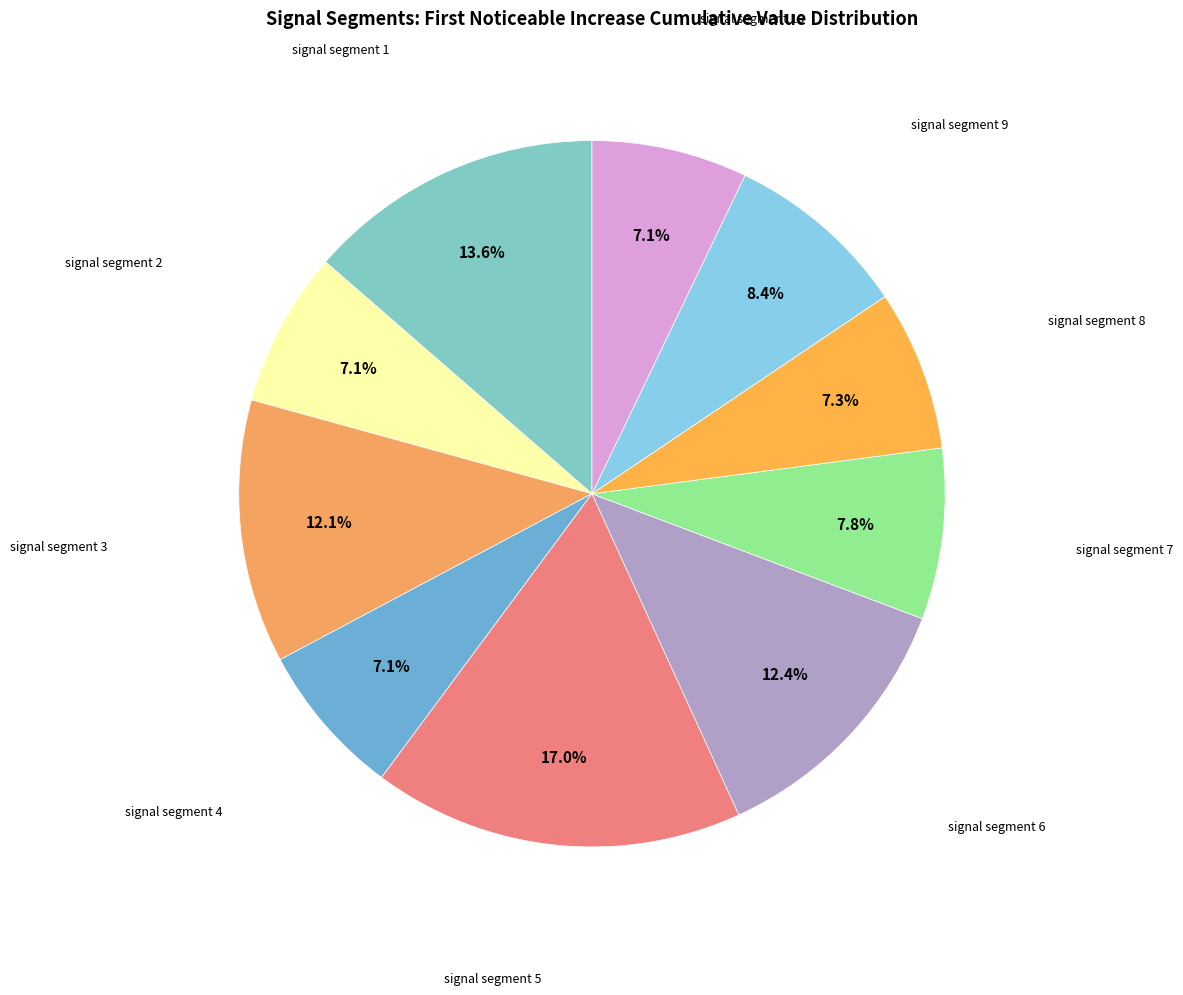

How many segments does this pie chart have?

10